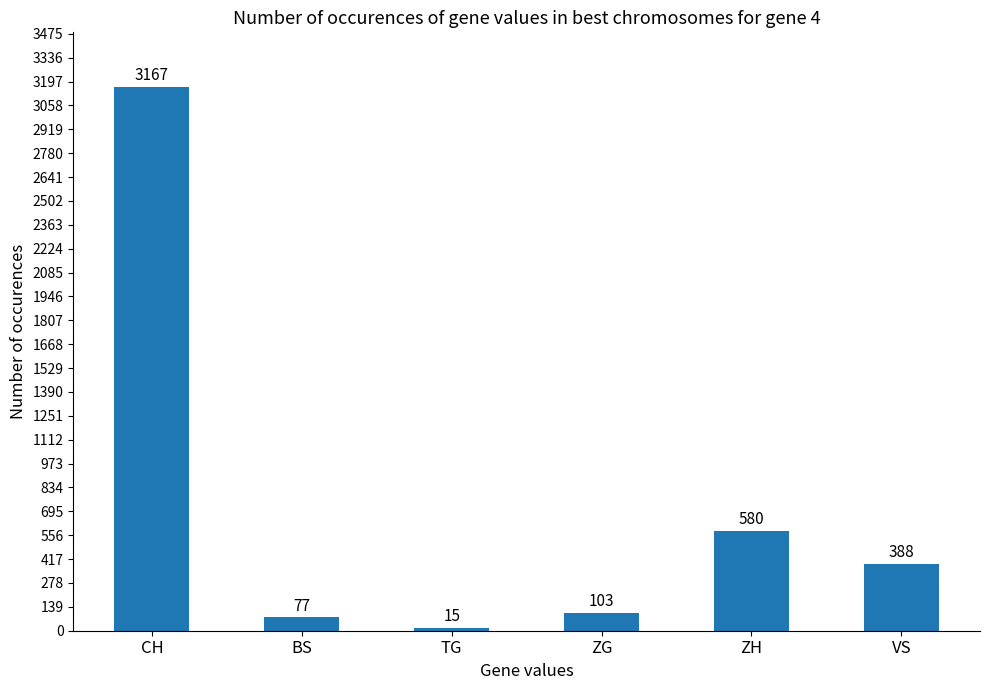

What is the greatest value displayed?

3167